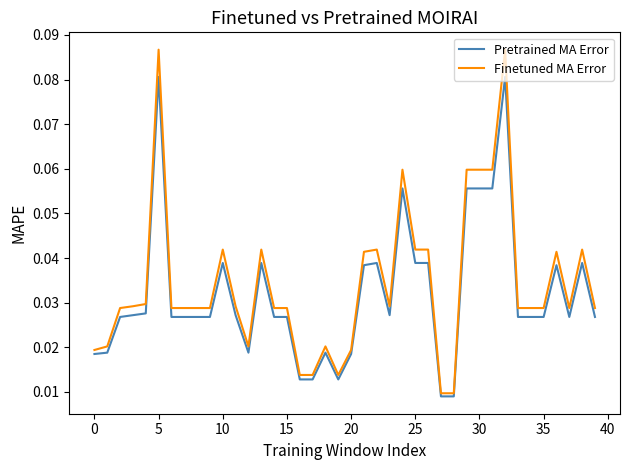

Which series has the widest spread of values?

Finetuned MA Error